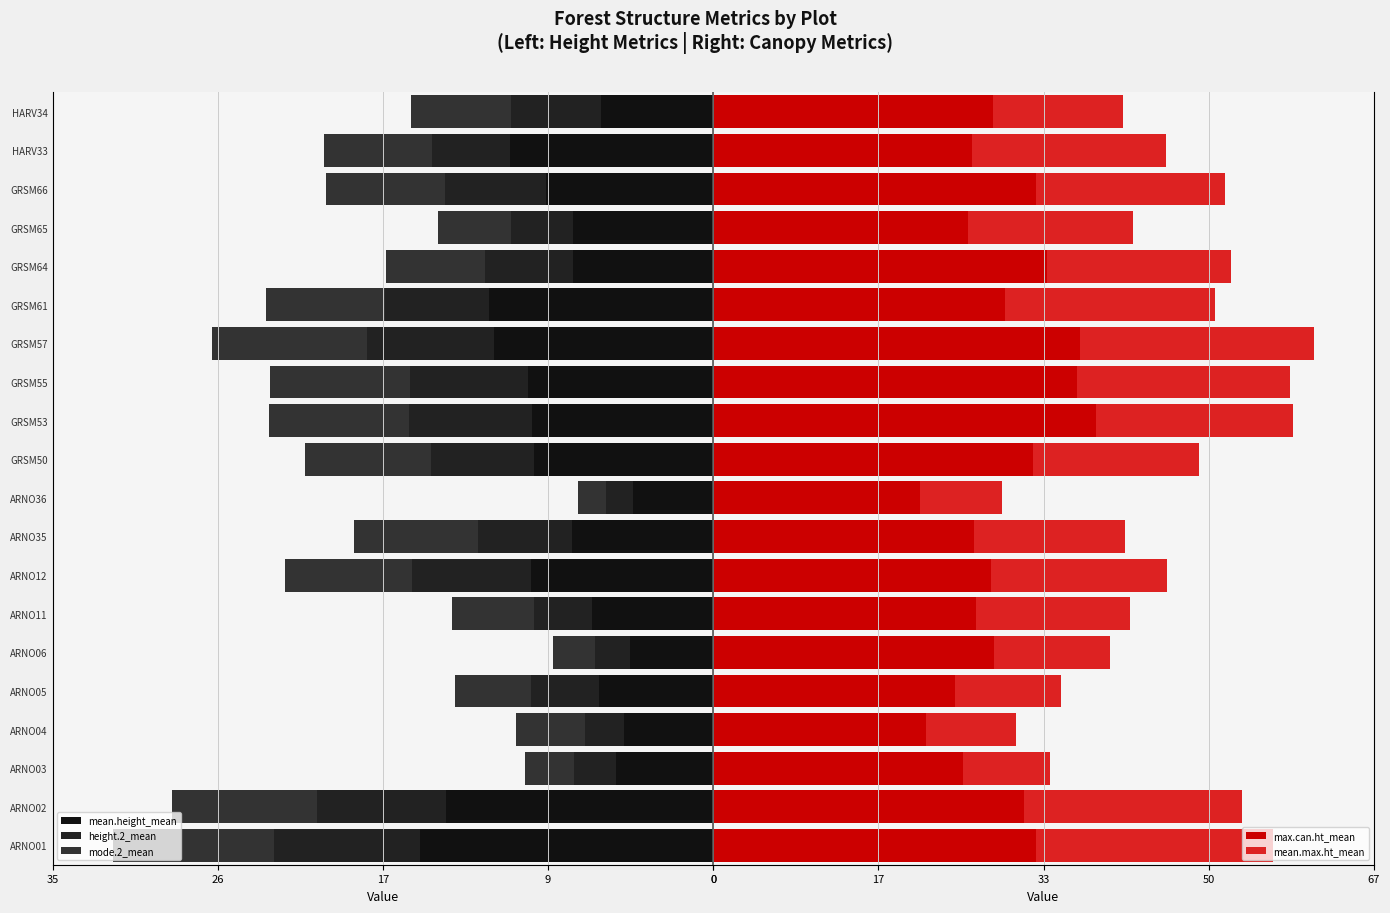

What is the average value of the max.can.ht_mean series?

29.2